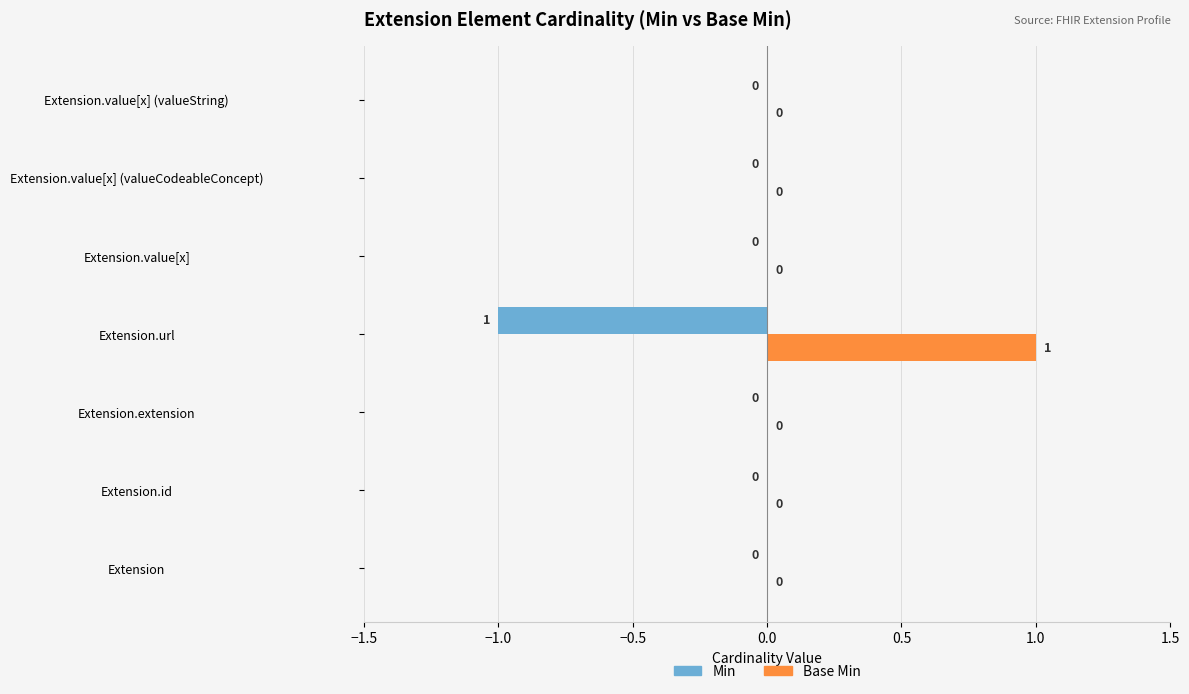

Which series has the largest total across all categories?

Base Min